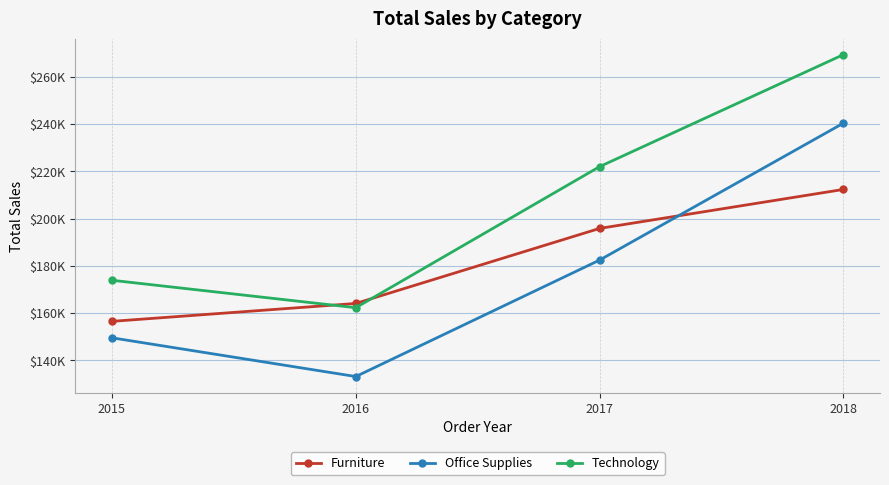

Is the value of Technology at 2016 greater than the value of Furniture at 2018?

No